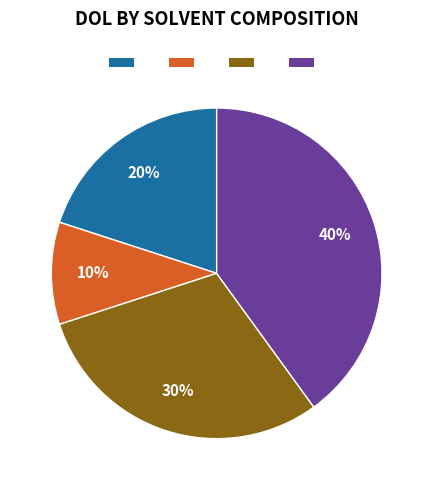

Is there a majority slice in this chart?

No